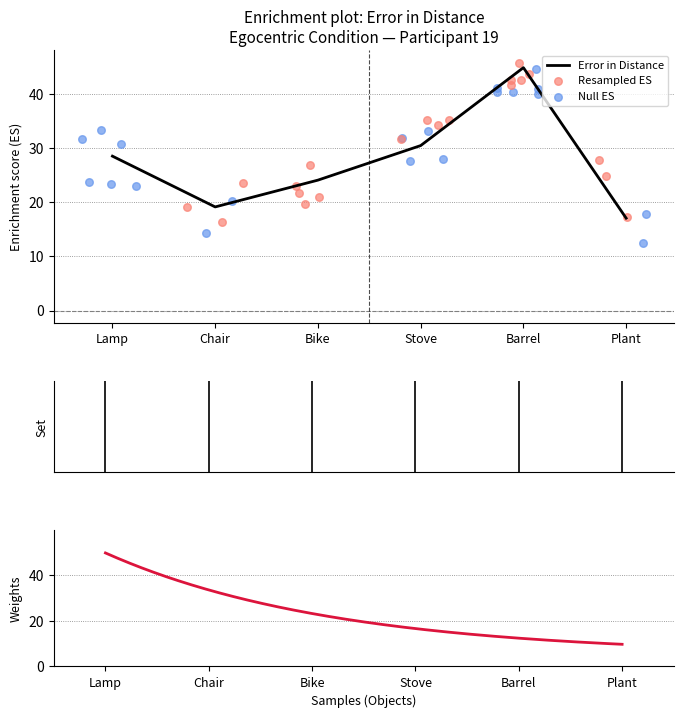

Approximately how many times larger is the value at Lamp compared to Plant?

1.7